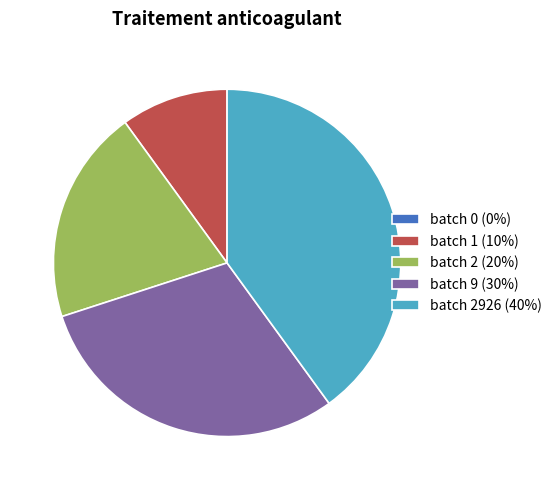

True or false: batch 2 (20%) accounts for 20% of the total.

True